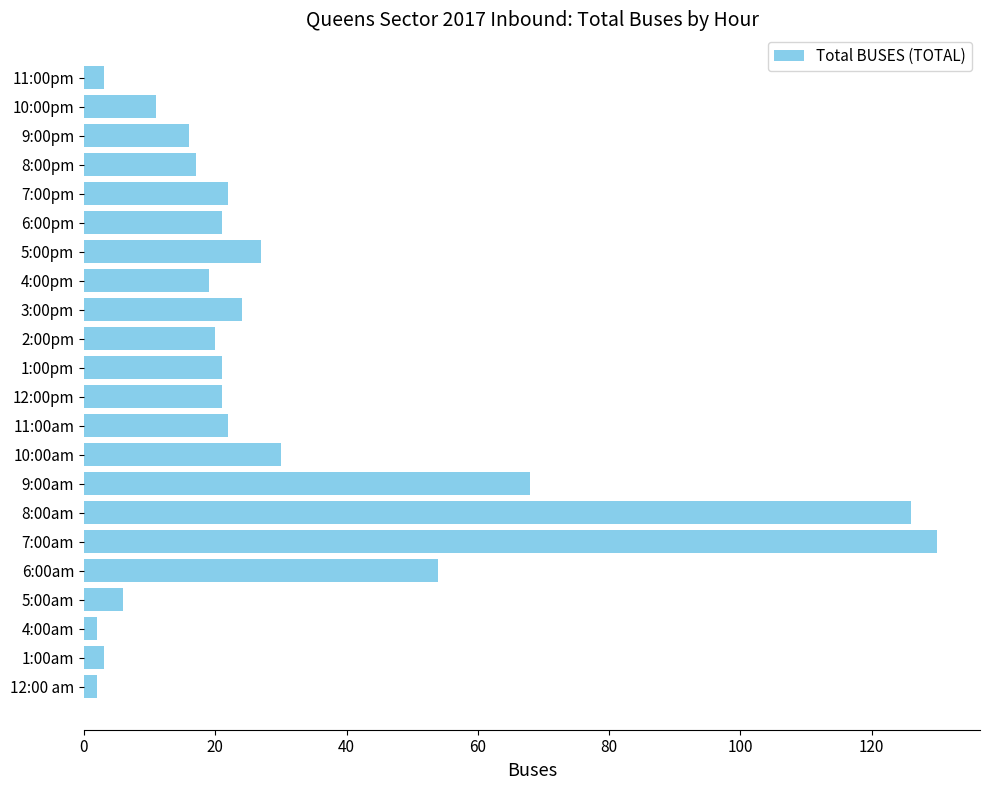

Approximately how many times larger is the value at 1:00am compared to 5:00am?

0.5